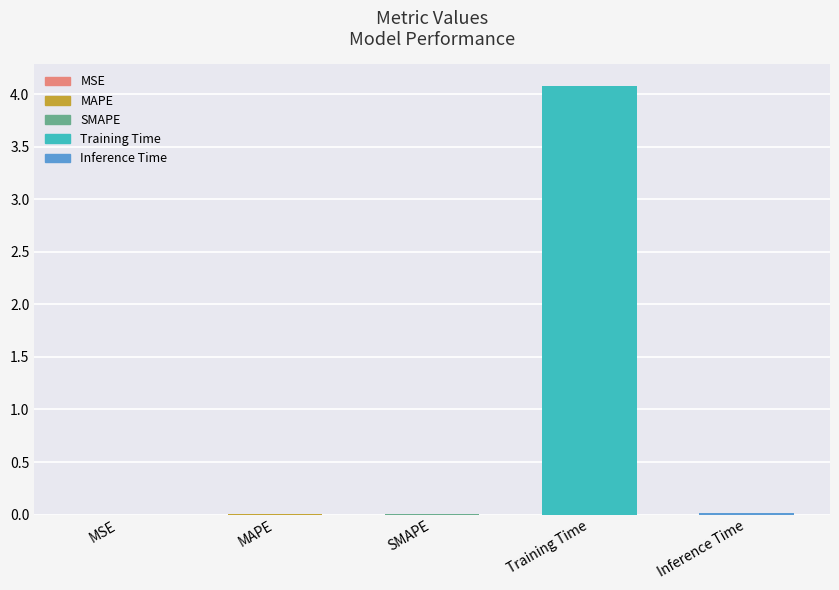

What is the sum of the values at Training Time and Inference Time?

4.1